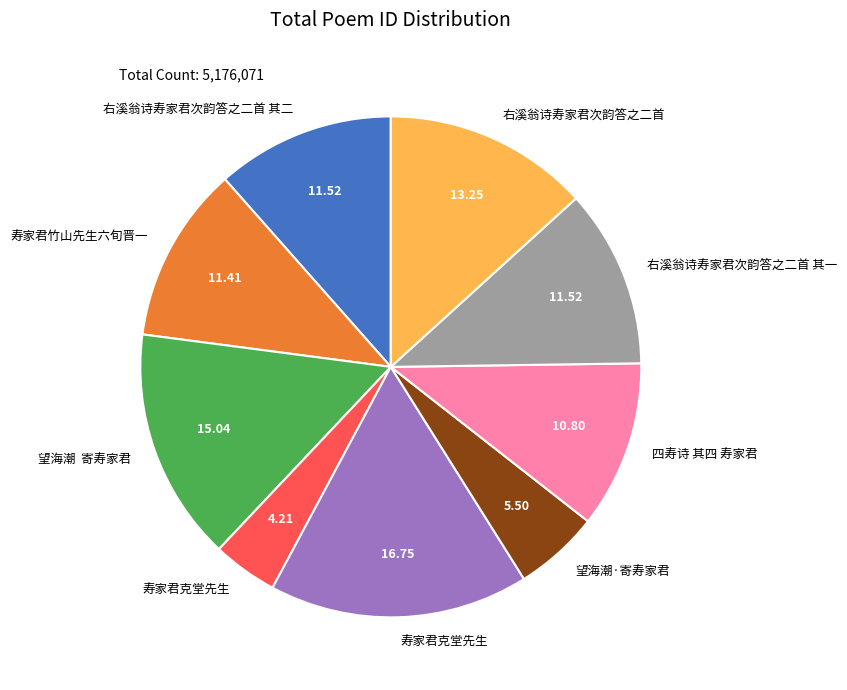

Count the number of slices in the pie.

9